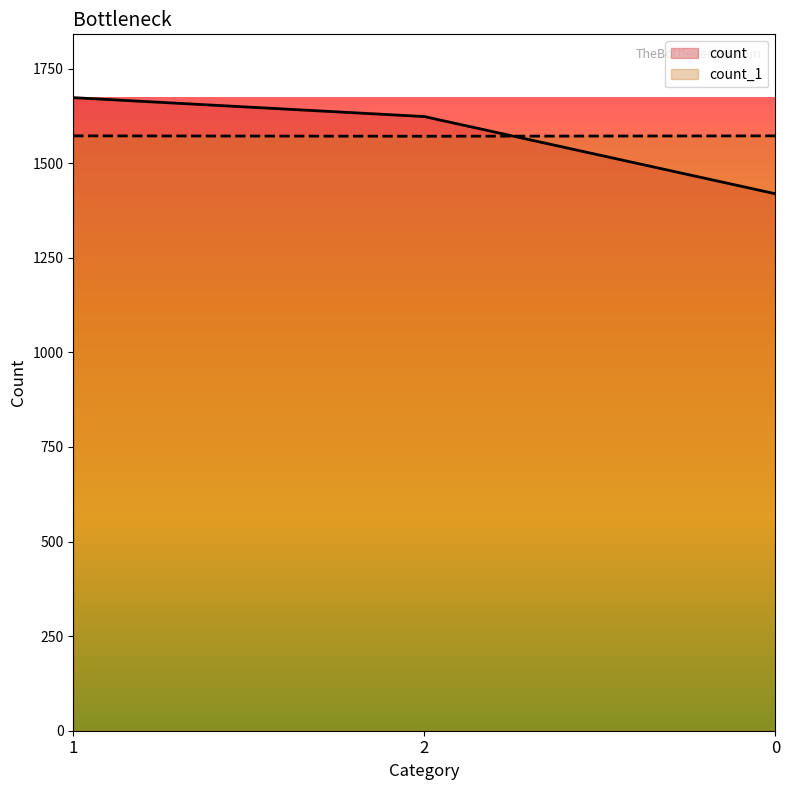

Which has a higher value, 2 or 0?

2